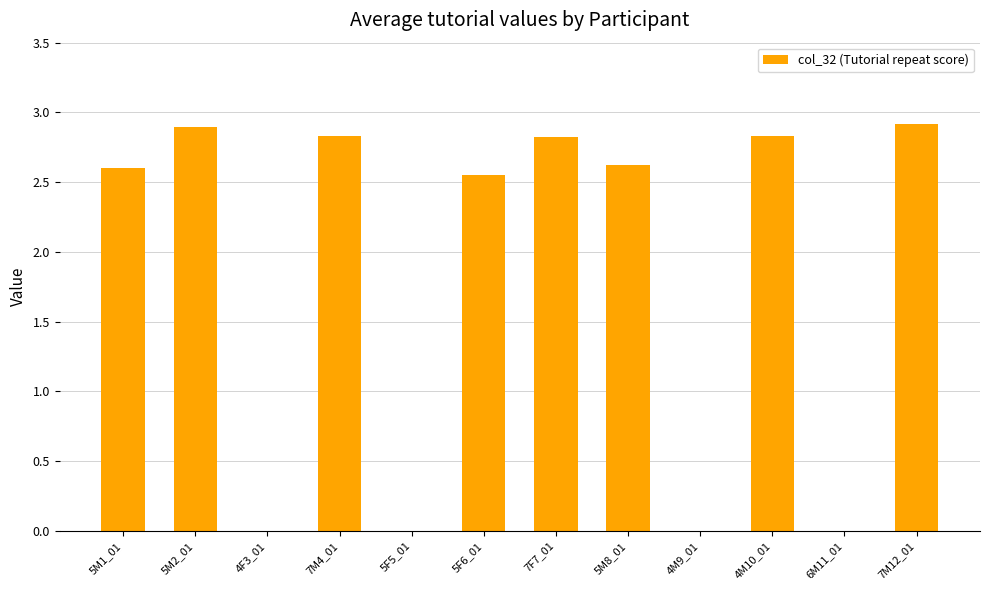

What is the greatest value displayed?

2.9